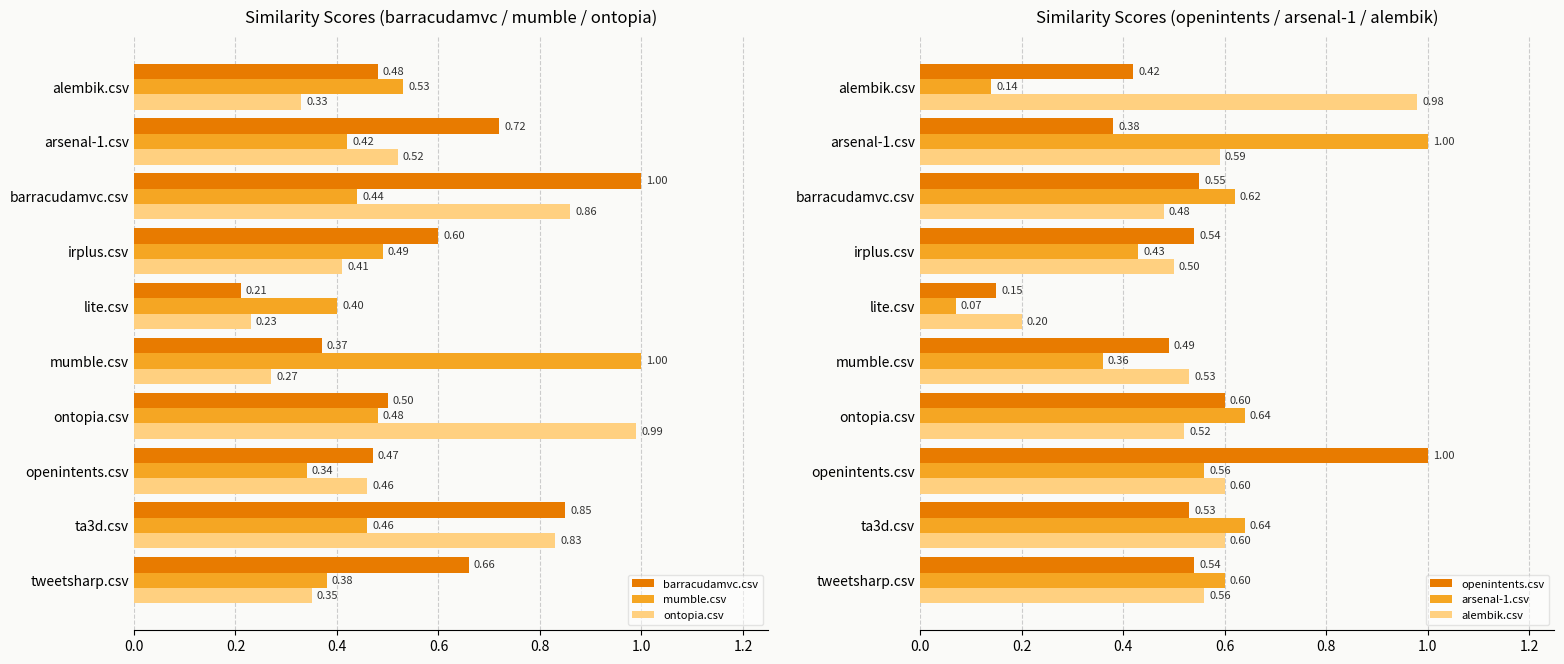

Count the barracudamvc.csv values in the range 0 to 1.

10